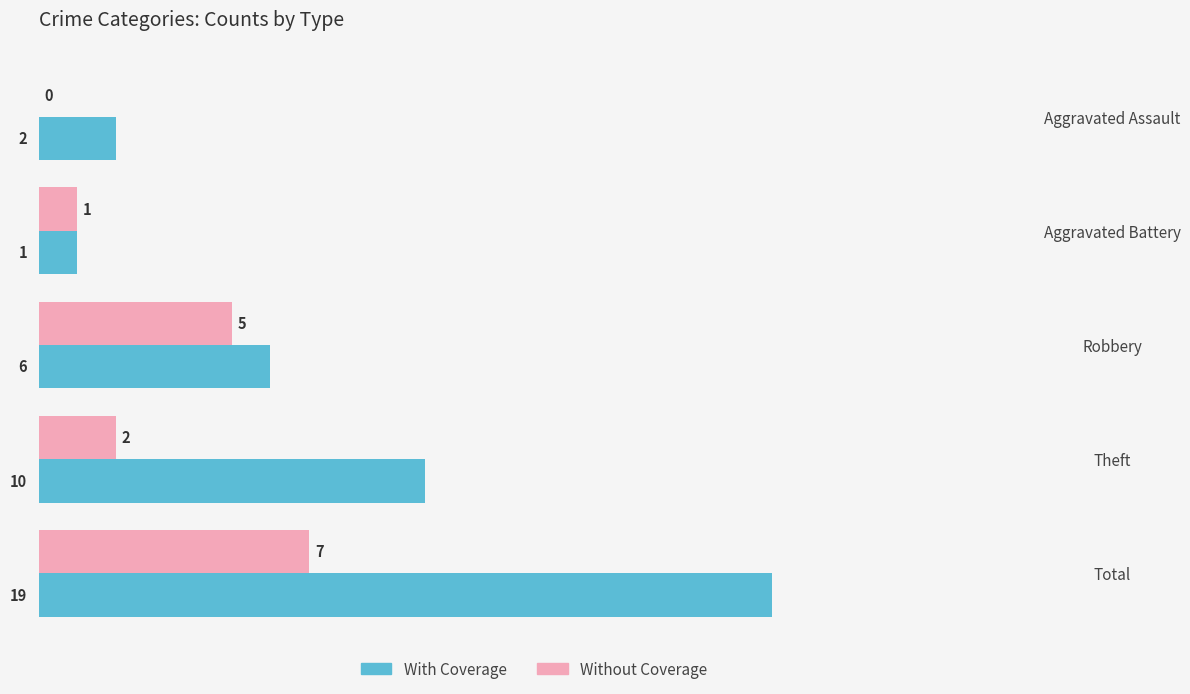

At which category does the chart reach its peak across all series?

Total